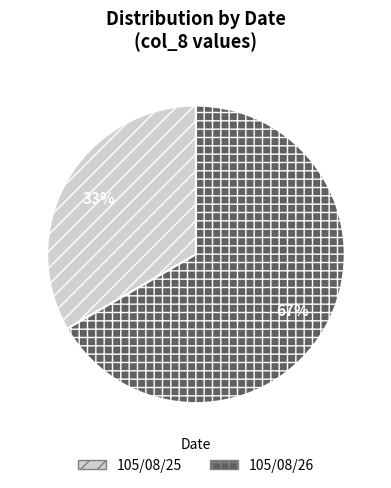

Is it true that 105/08/26 is 56% of the pie?

False